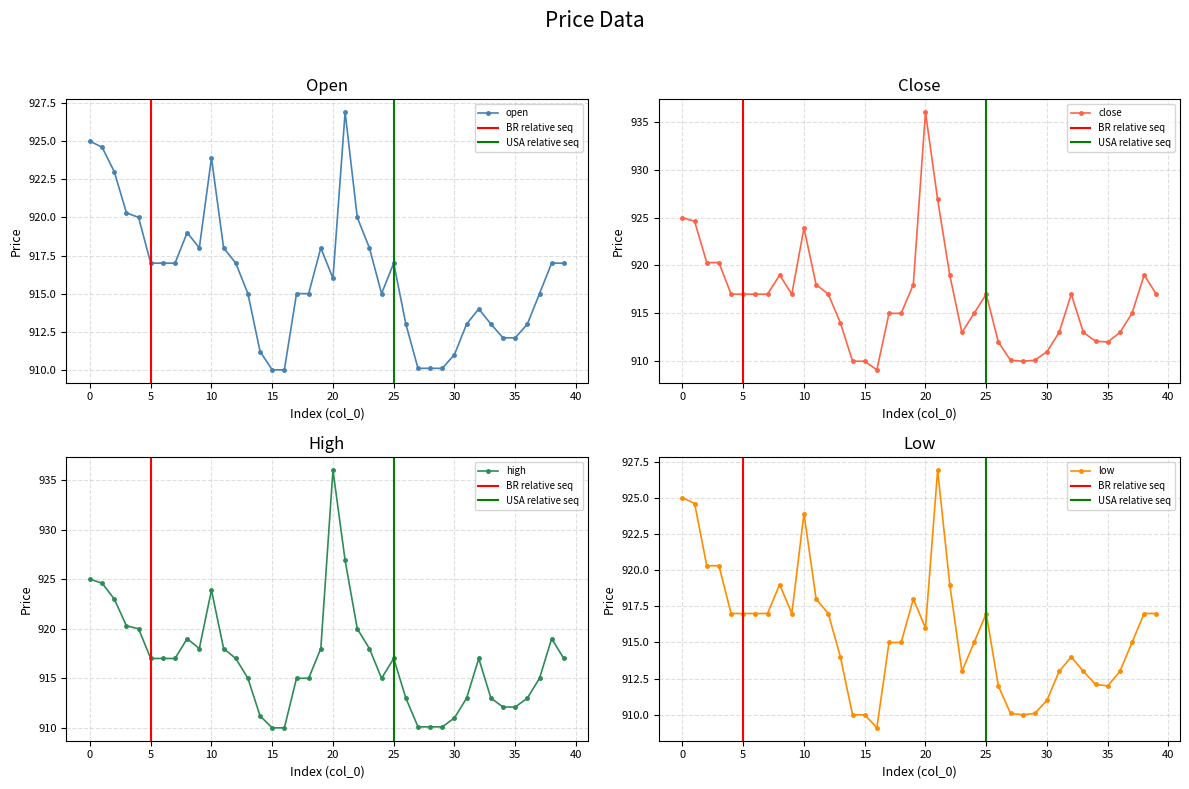

Which series changed the most between 0 and 15?

open